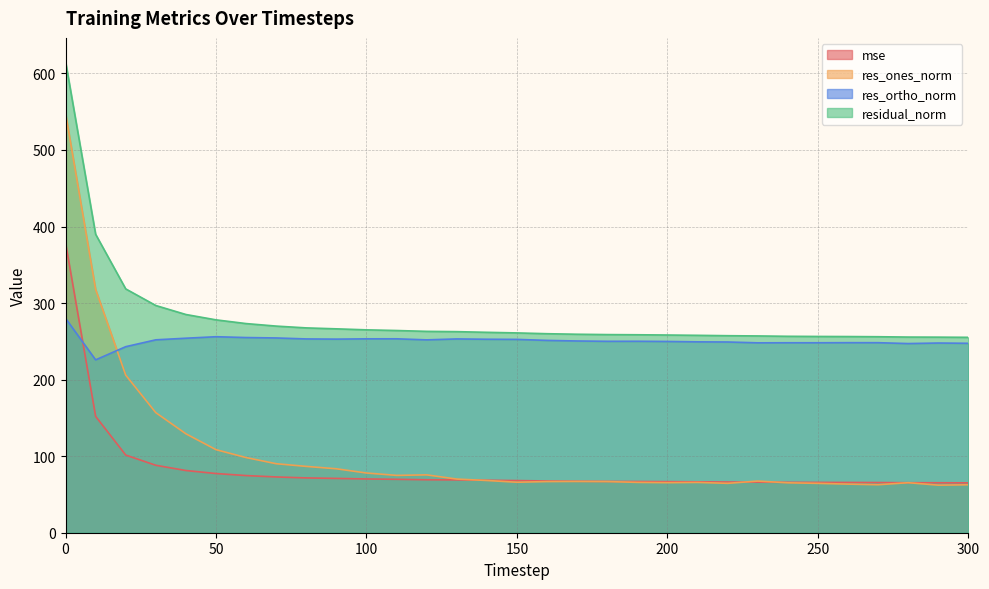

Is the value of residual_norm at 140 greater than the value of res_ones_norm at 270?

Yes